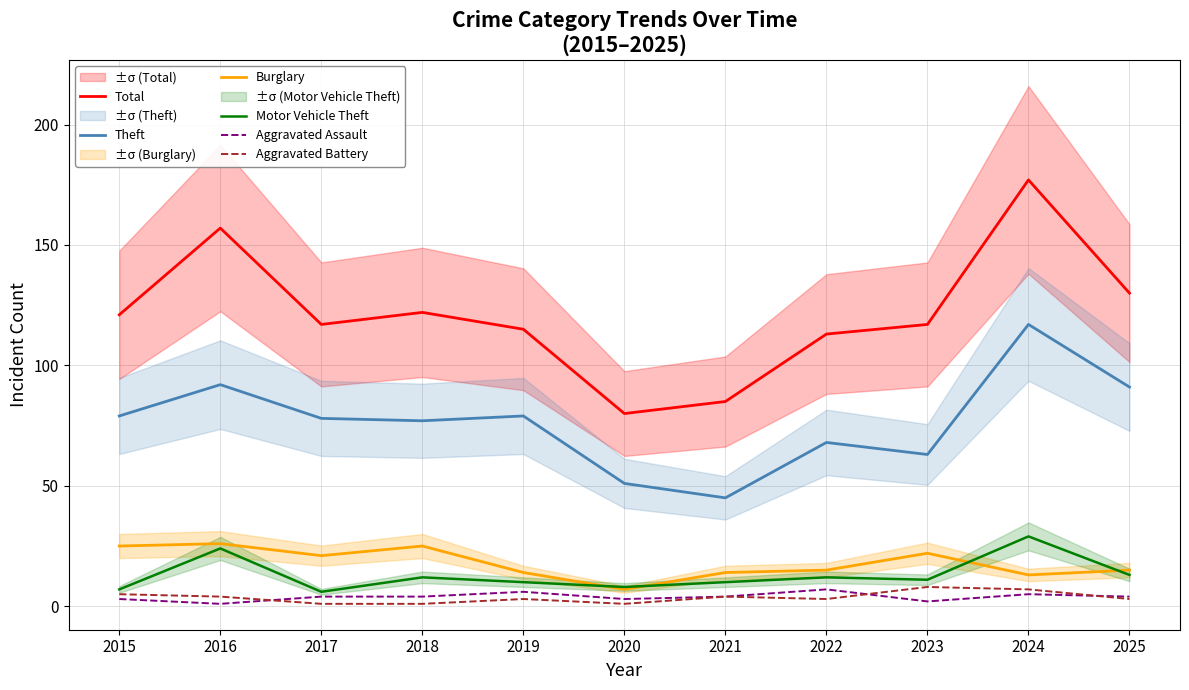

Which series changed the most between 2019 and 2020?

Total